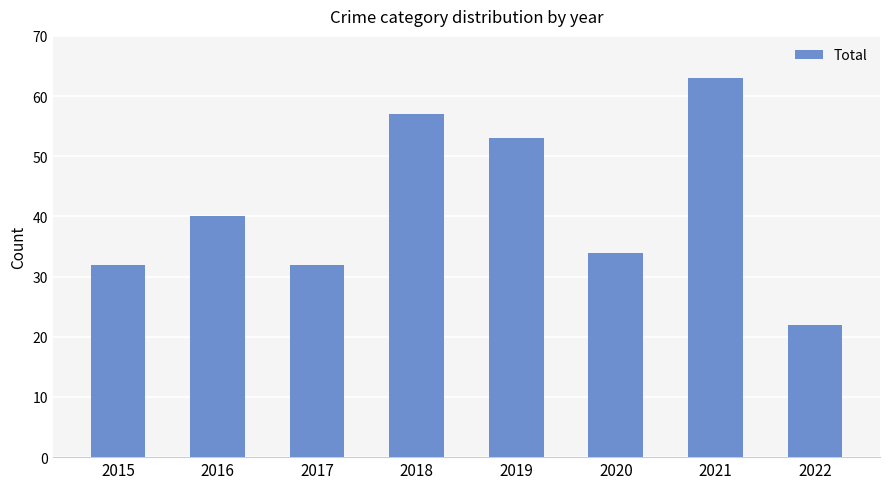

What is the change in value from 2019 to 2022?

-31